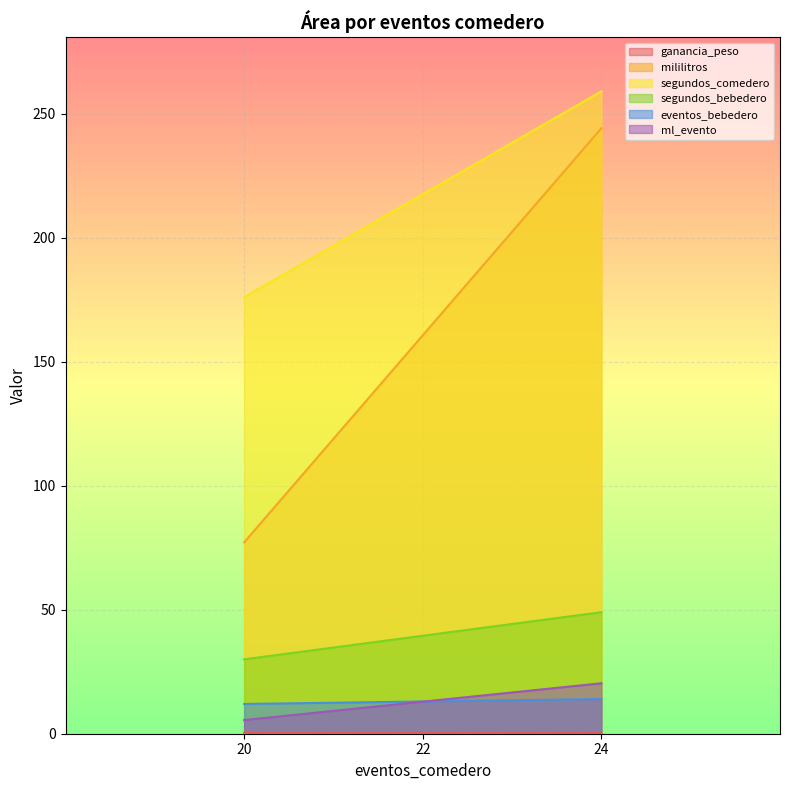

What is the minimum value for mililitros?

77.1